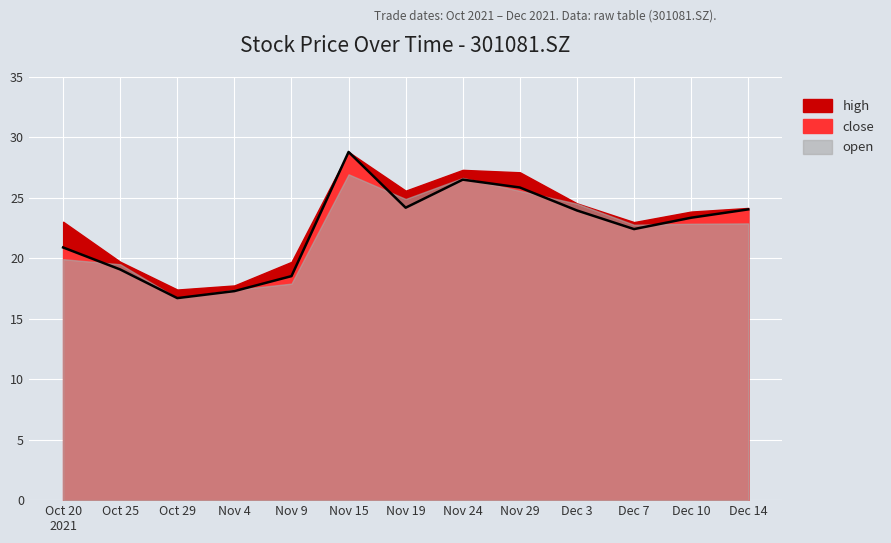

What is the sum of all high values?

302.1